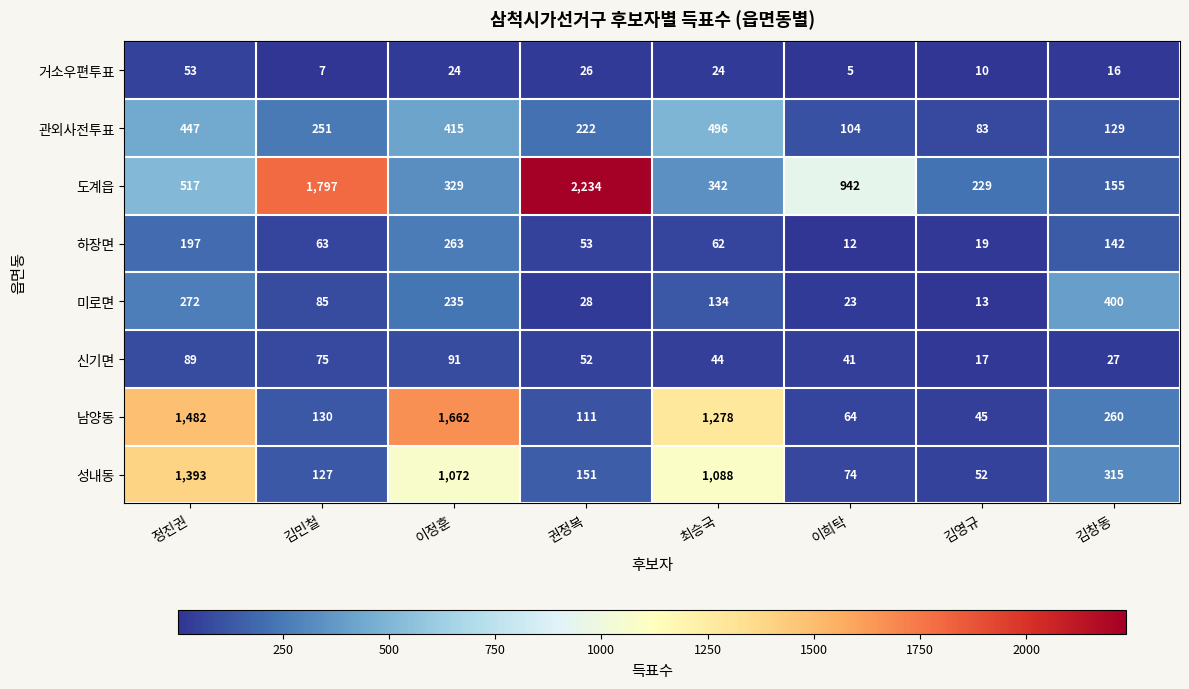

How many categories are shown in the chart?

8